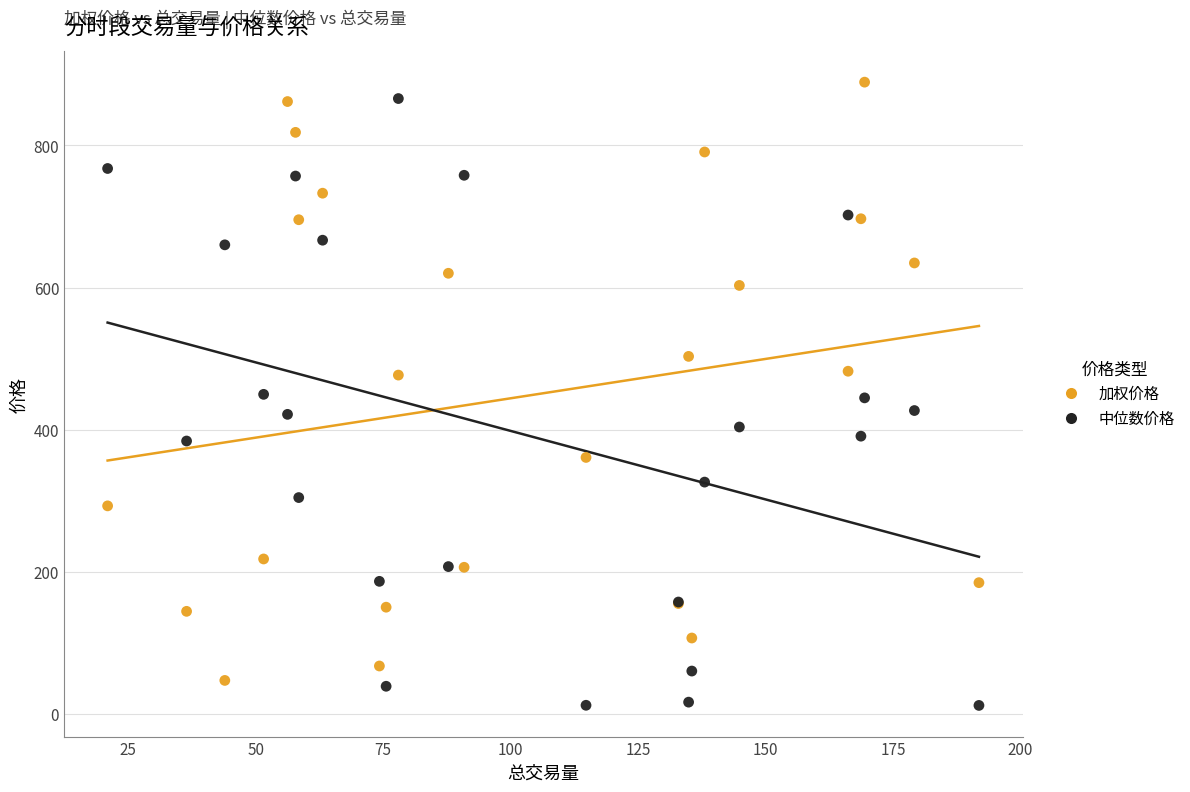

Which series contains the highest Y value?

加权价格